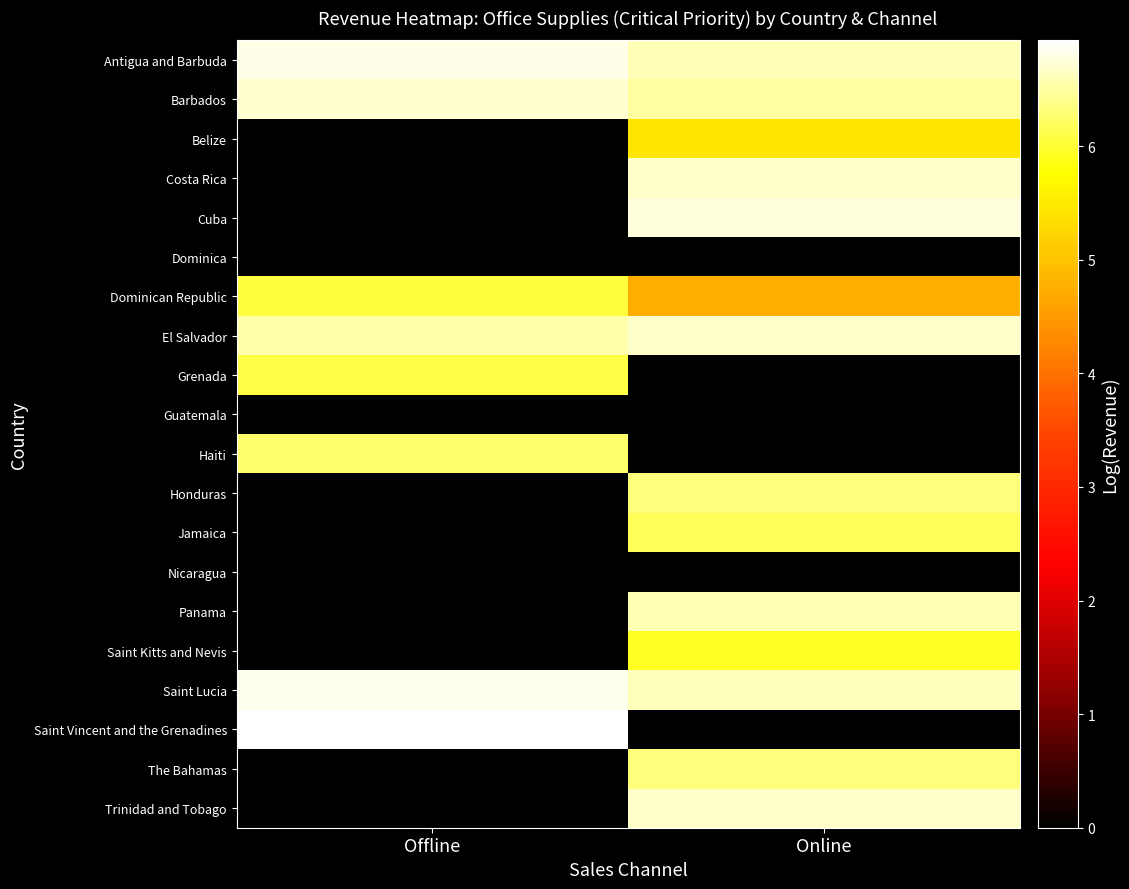

What is the maximum value shown in the chart?

6.9